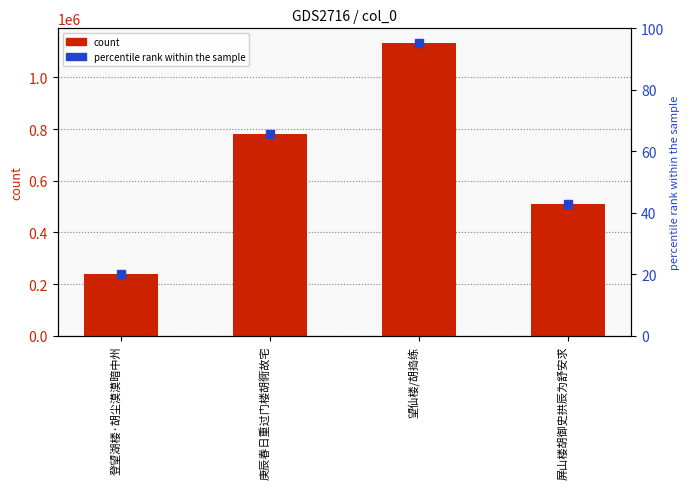

List the labels in order of value, smallest first.

登望湖楼·胡尘漠漠暗中州, 屏山楼胡御史拱辰为舒安求, 庚辰春日重过门楼胡衕故宅, 望仙楼/胡捣练